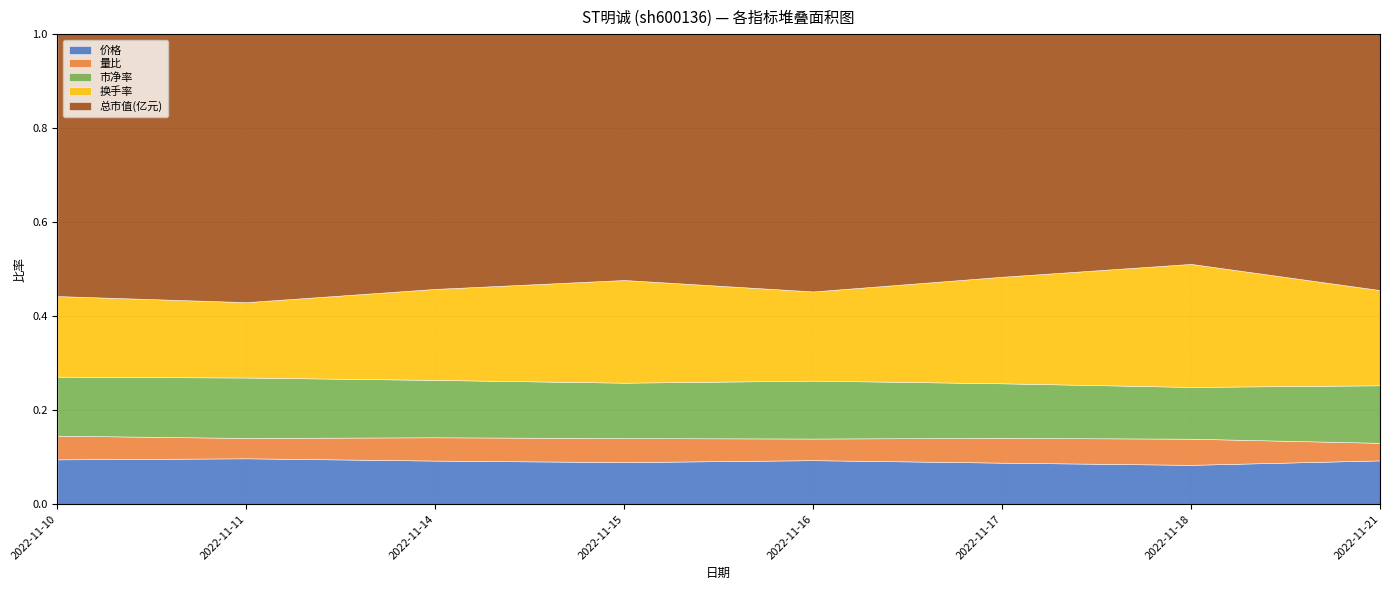

Rank the categories by 总市值(亿元) value from highest to lowest.

2022-11-16, 2022-11-17, 2022-11-18, 2022-11-15, 2022-11-14, 2022-11-10, 2022-11-21, 2022-11-11